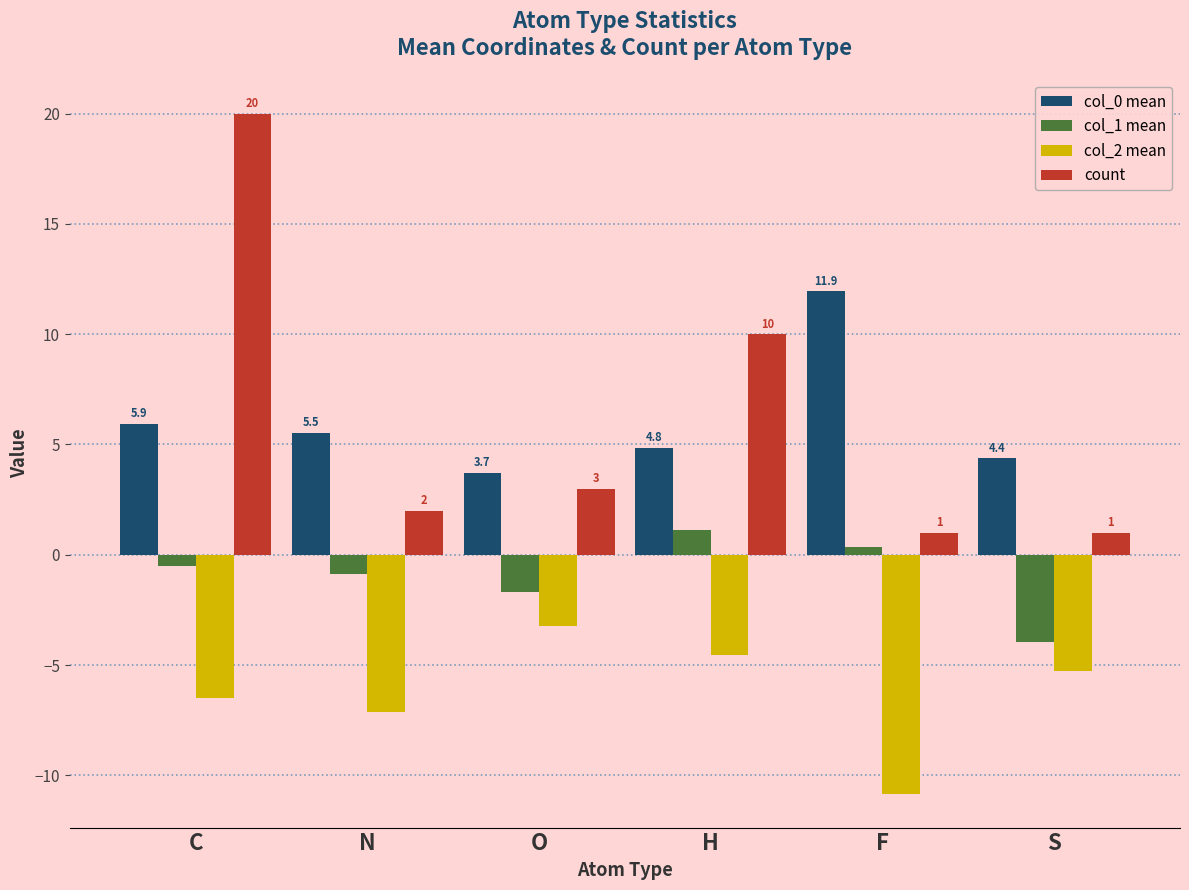

Which series has the largest total across all categories?

count